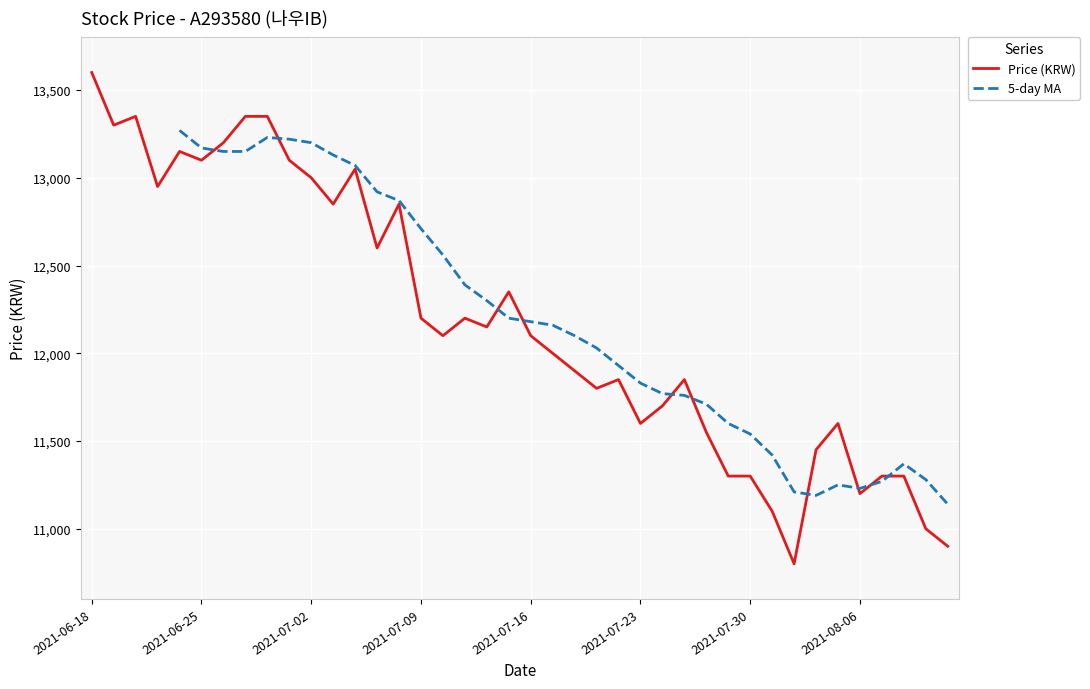

How many points are higher than both their immediate neighbors (excluding endpoints)?

9